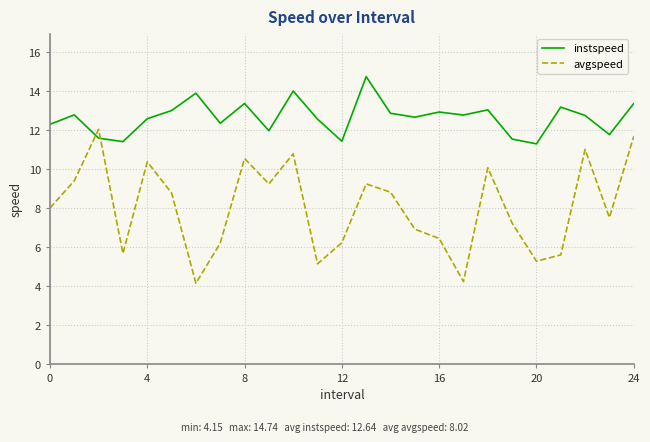

What is the average value of the instspeed series?

12.6